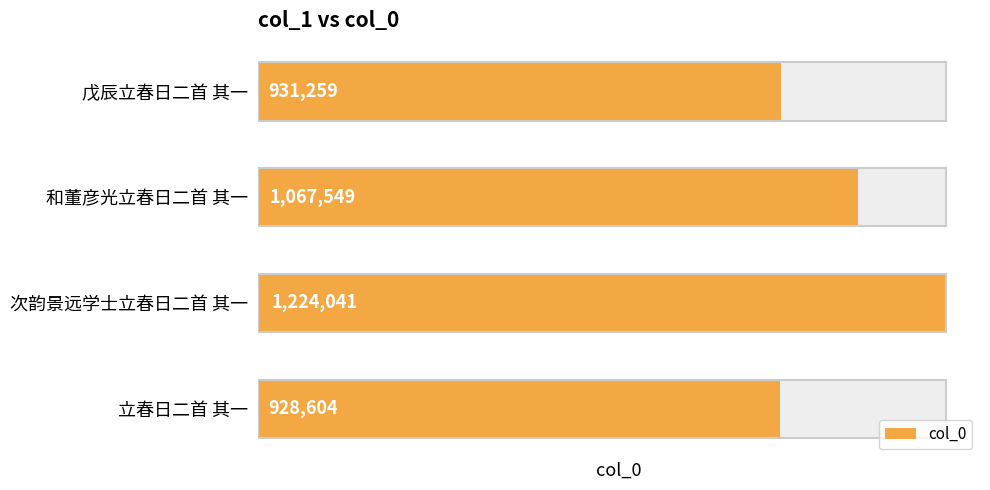

What is the value of the 2nd bar from the left?

1067549